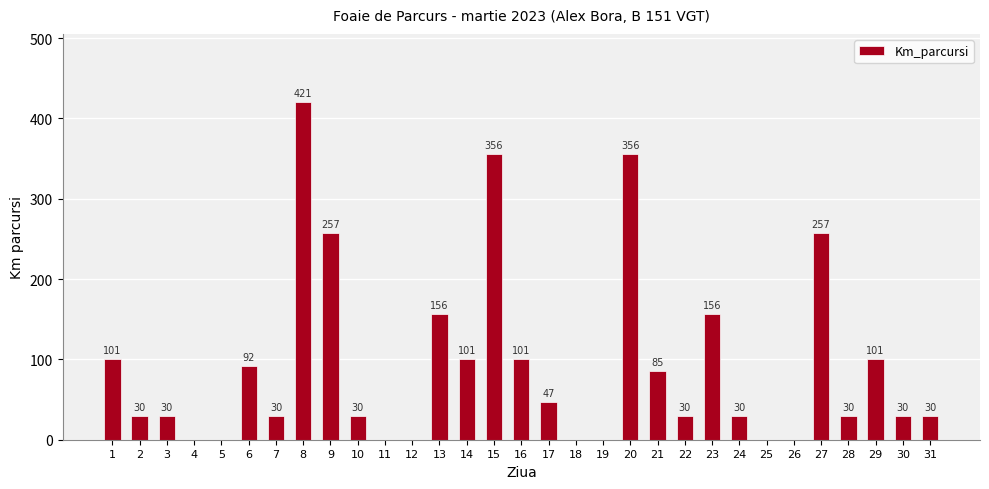

Are the bars grouped side by side (vs. stacked)?

No